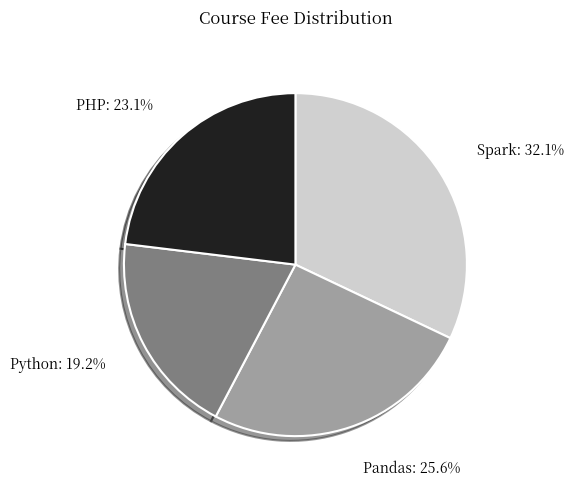

What percentage is the PHP slice, to the nearest percent?

23%